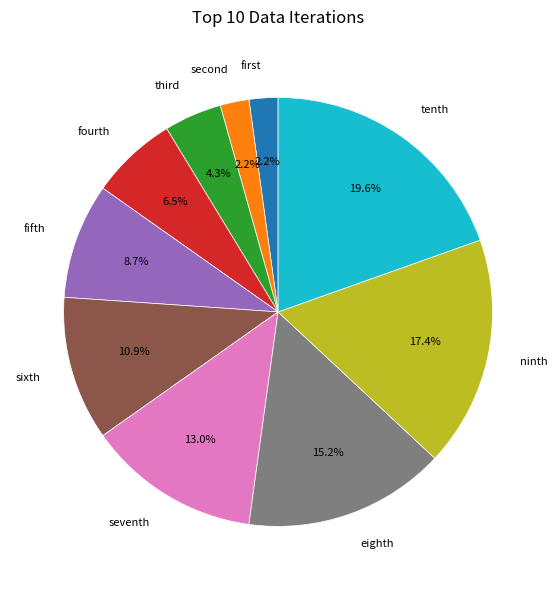

Is there a majority slice in this chart?

No